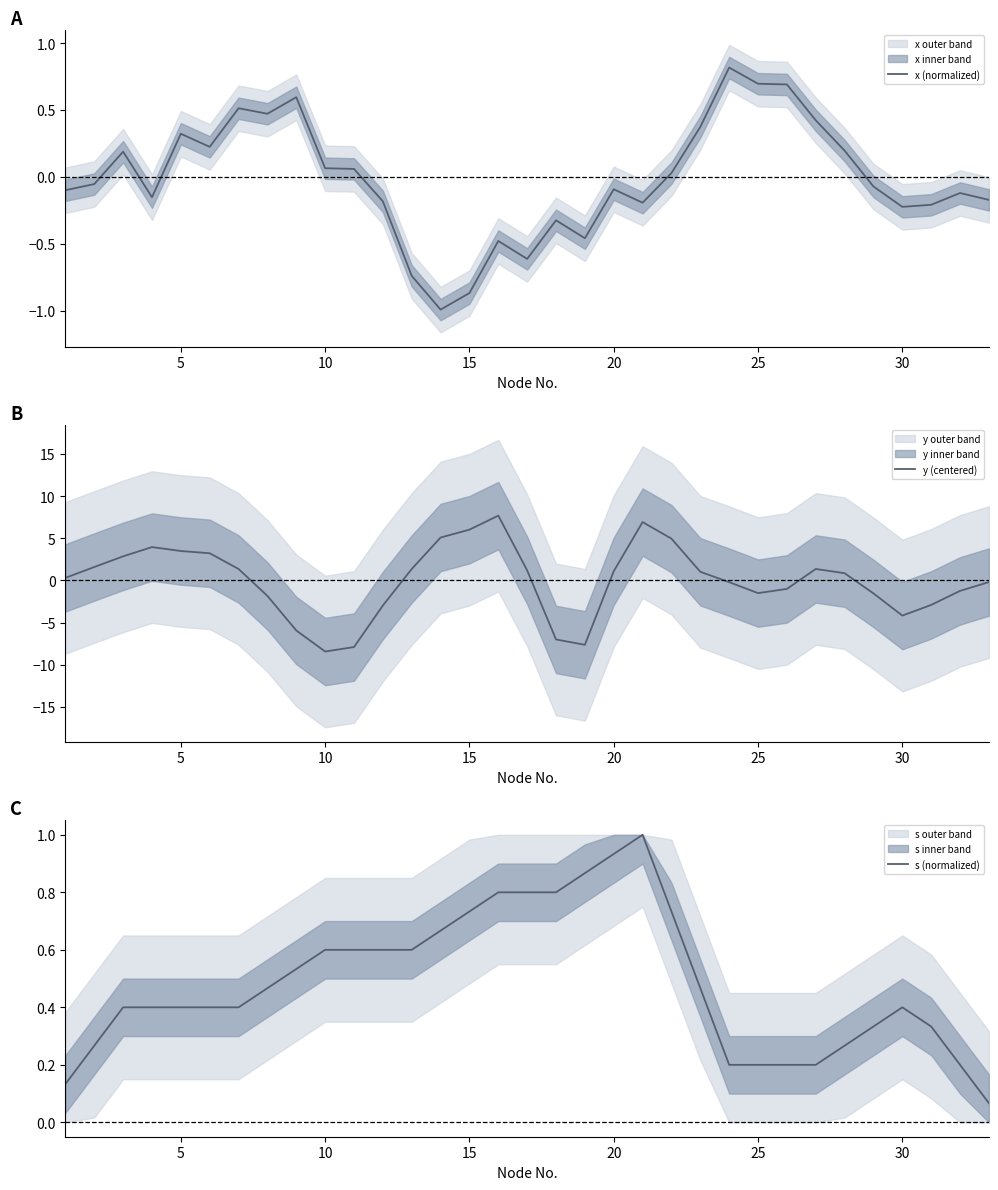

What is the lowest value of the x (normalized) series?

-1.0